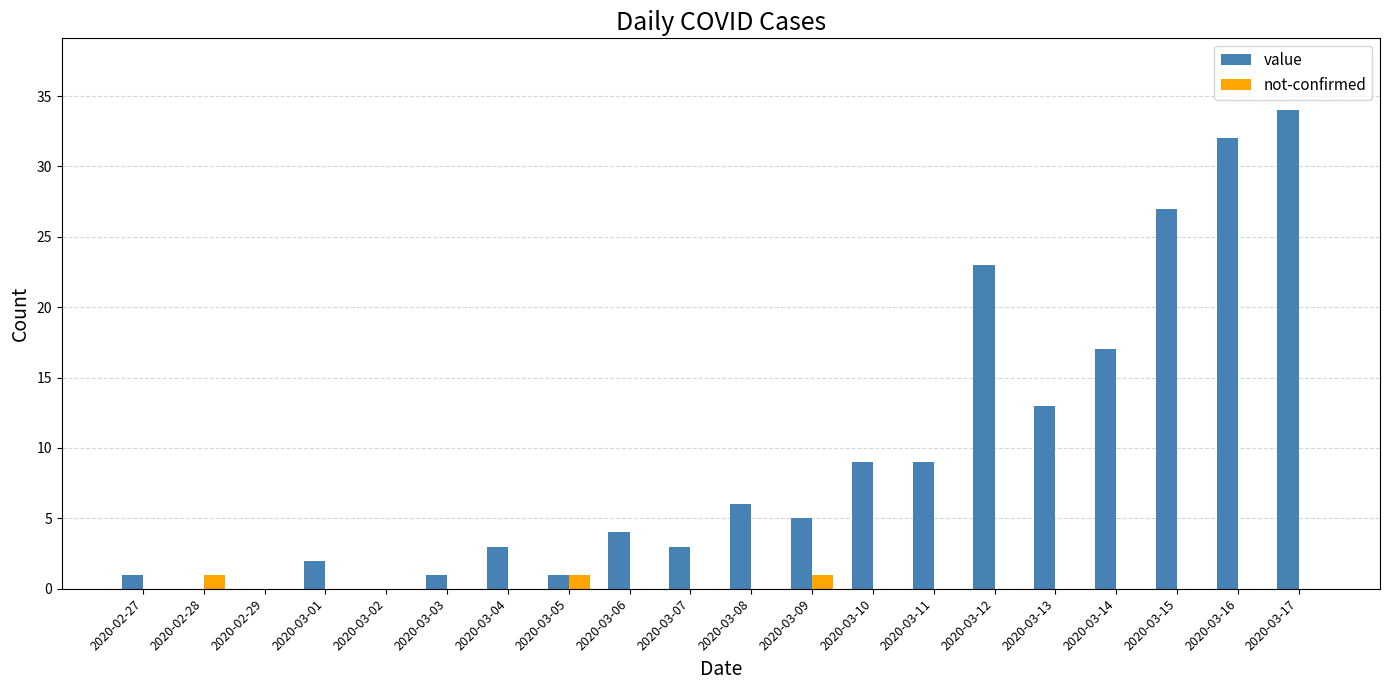

What is the total value across all series at 2020-03-12?

23